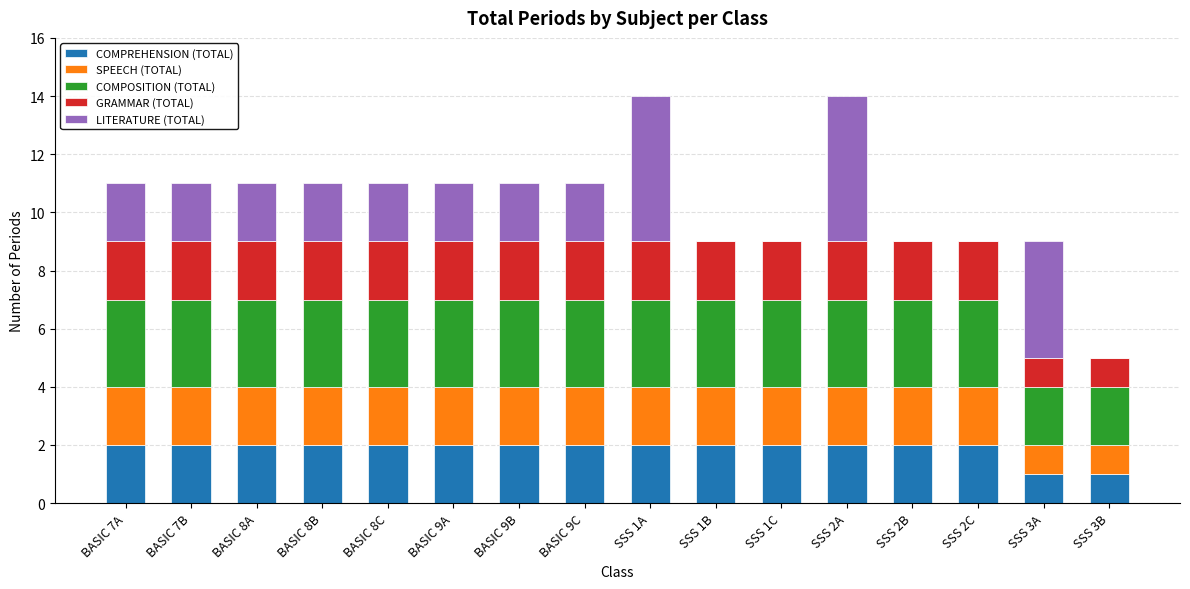

True or false: COMPREHENSION (TOTAL) has a value of 1 at BASIC 7A.

False